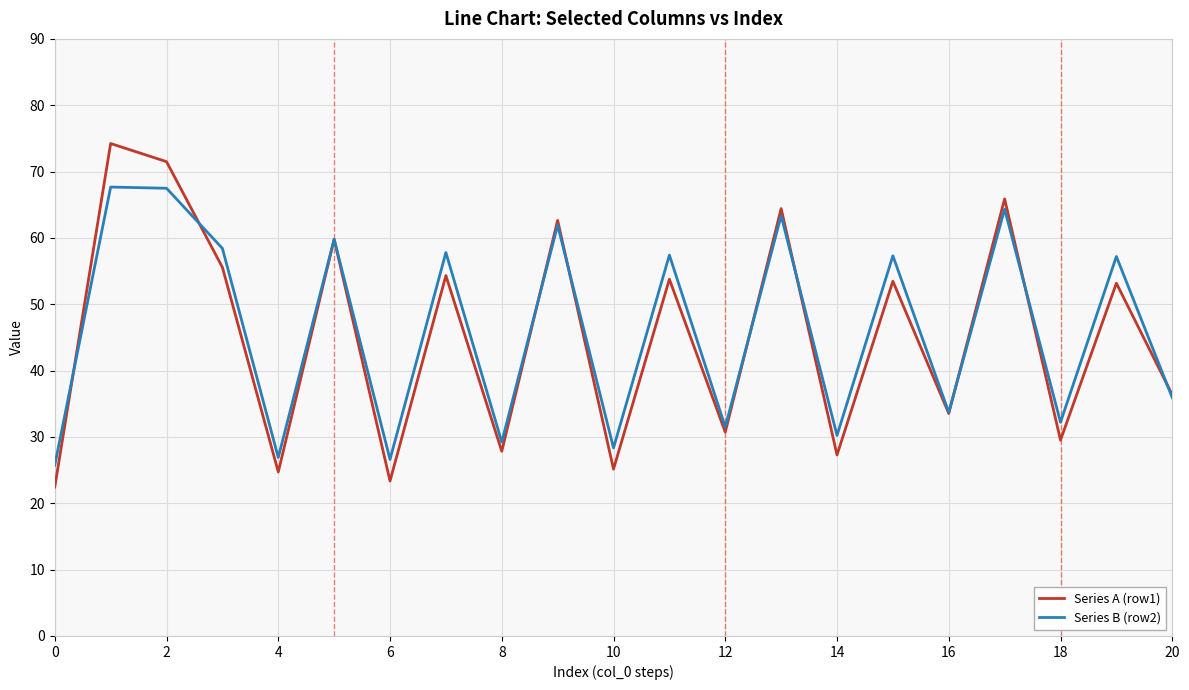

In Series B (row2), how many points are higher than both neighbors (excluding endpoints)?

9